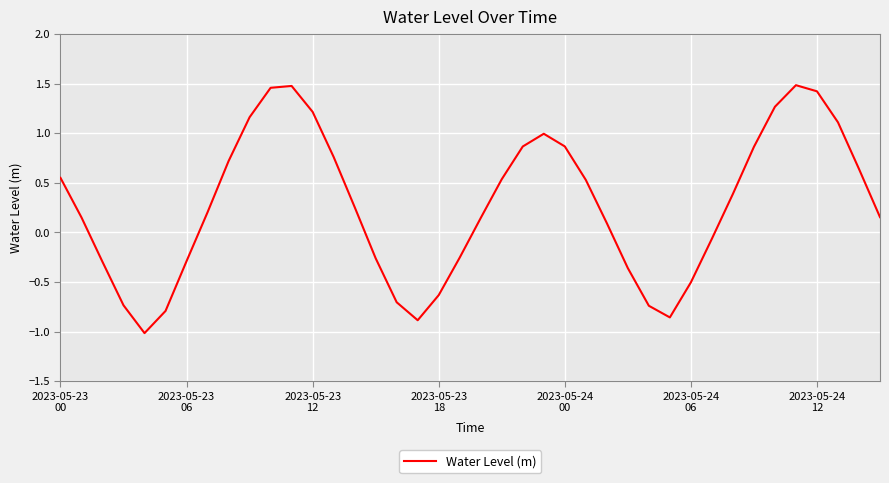

What is the difference between the maximum and minimum values?

2.5